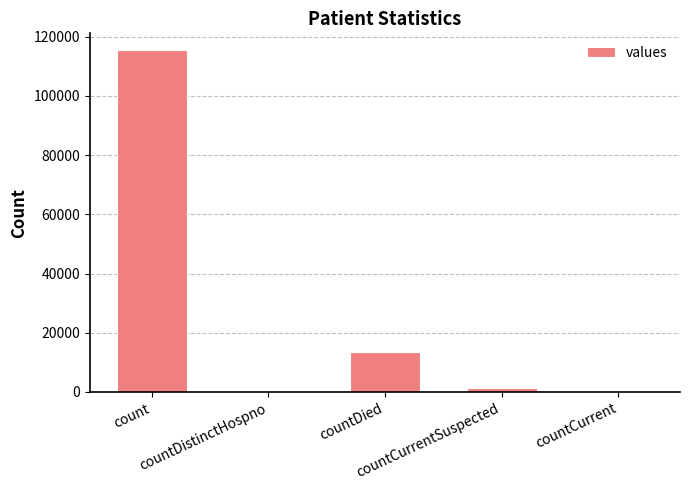

Reading right to left, extract all data points from this chart.

0	1383	13343	0	115379